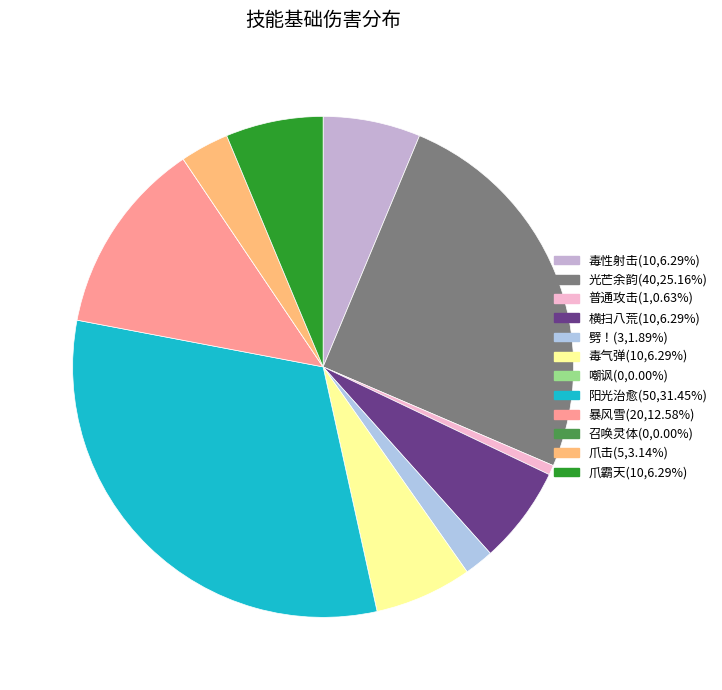

Which slice is the largest?

阳光治愈(50)